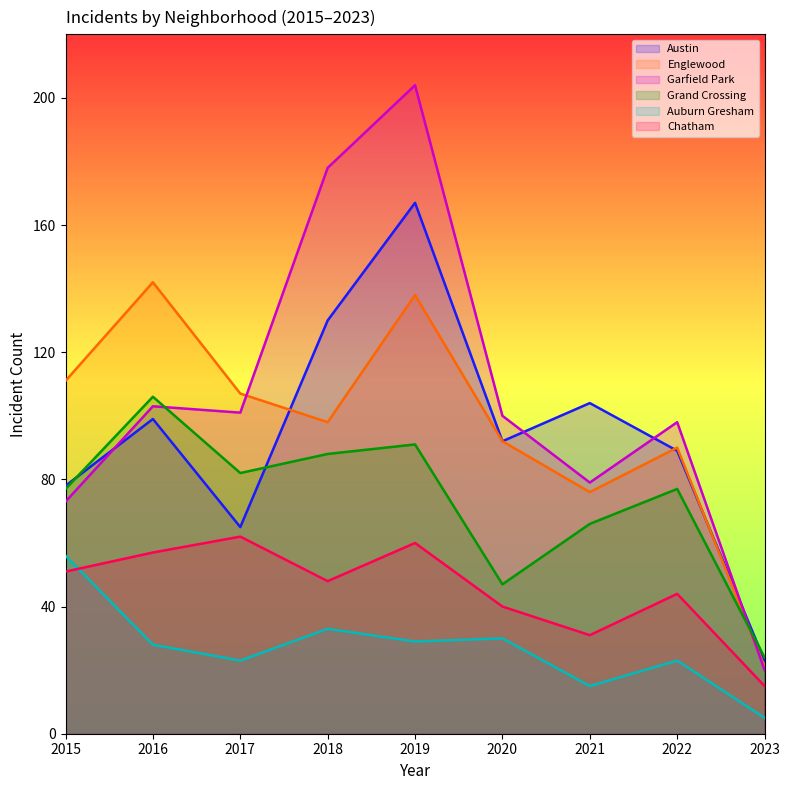

What is the average value of the Auburn Gresham series?

27